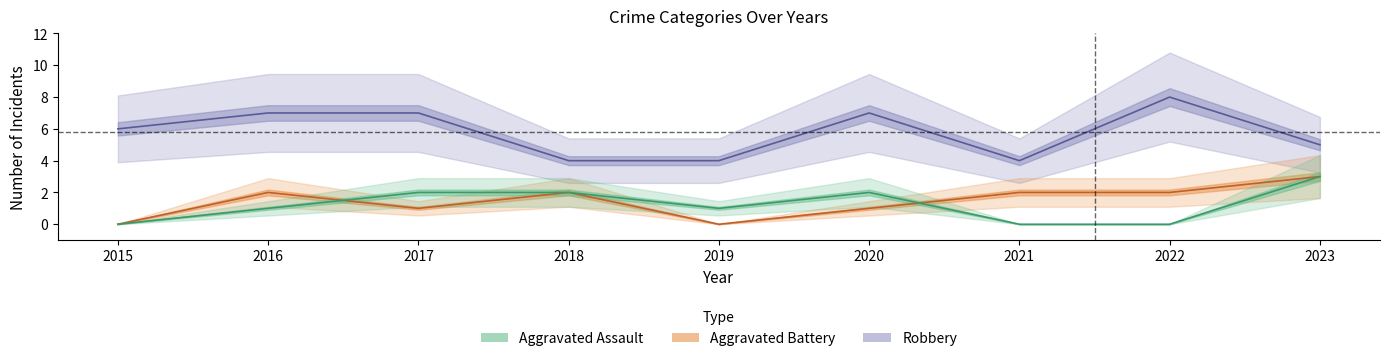

True or false: Aggravated Battery and Robbery intersect in this chart.

False